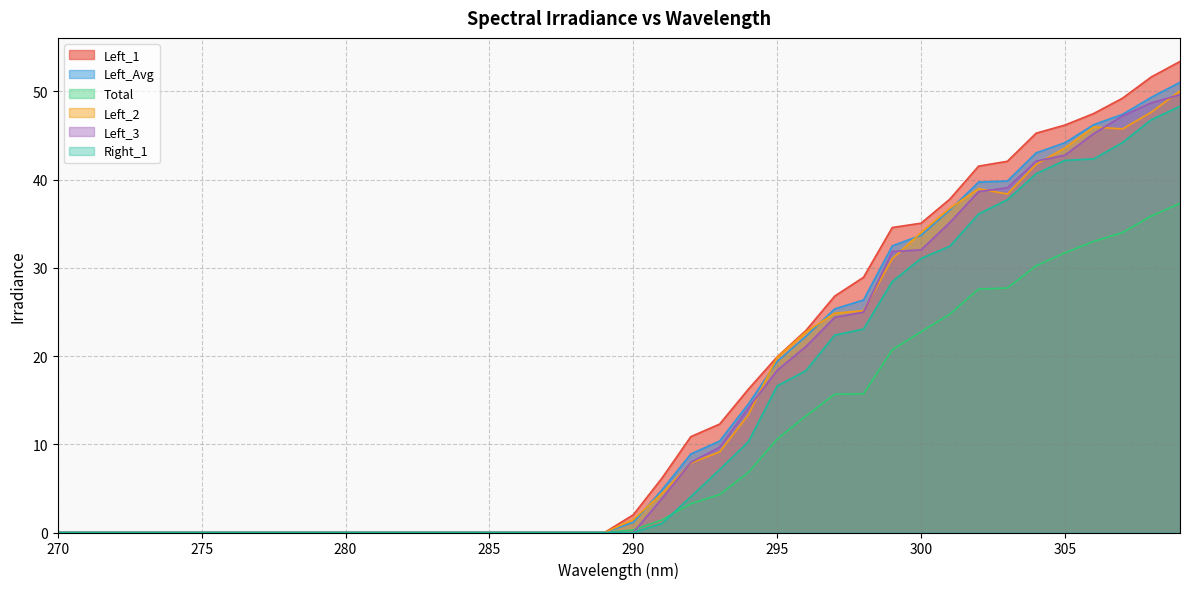

Is the value of Total at 299 greater than the value of Left_2 at 293?

Yes